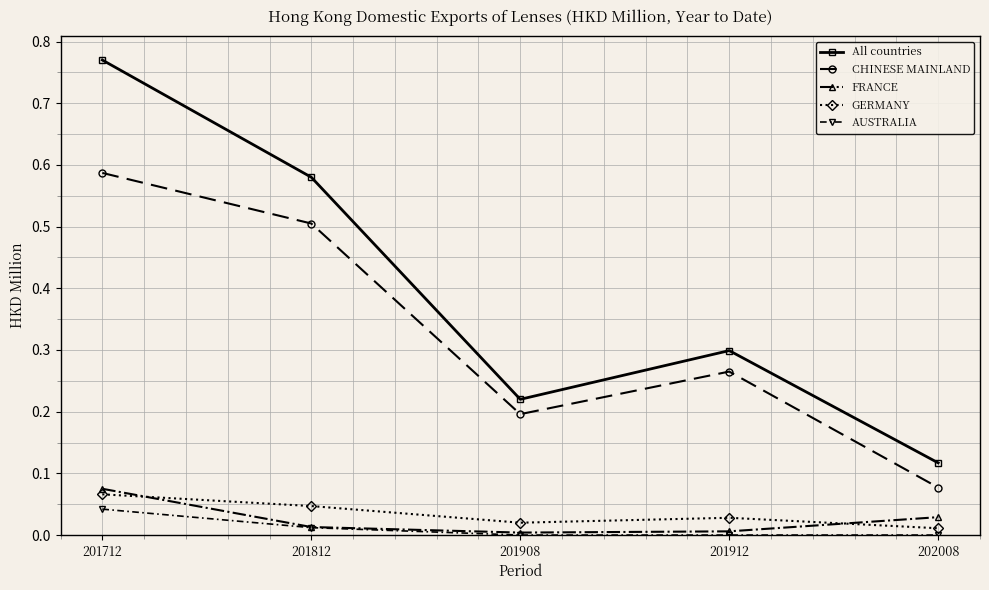

True or false: GERMANY and AUSTRALIA intersect in this chart.

False